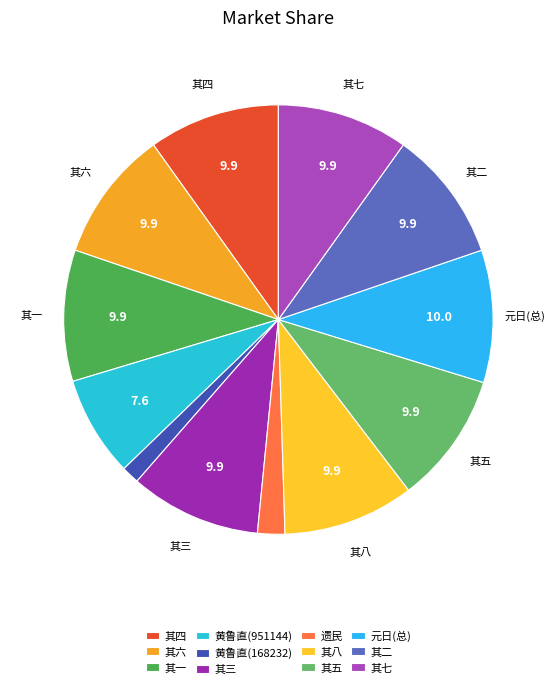

How many slices are in this pie chart?

12